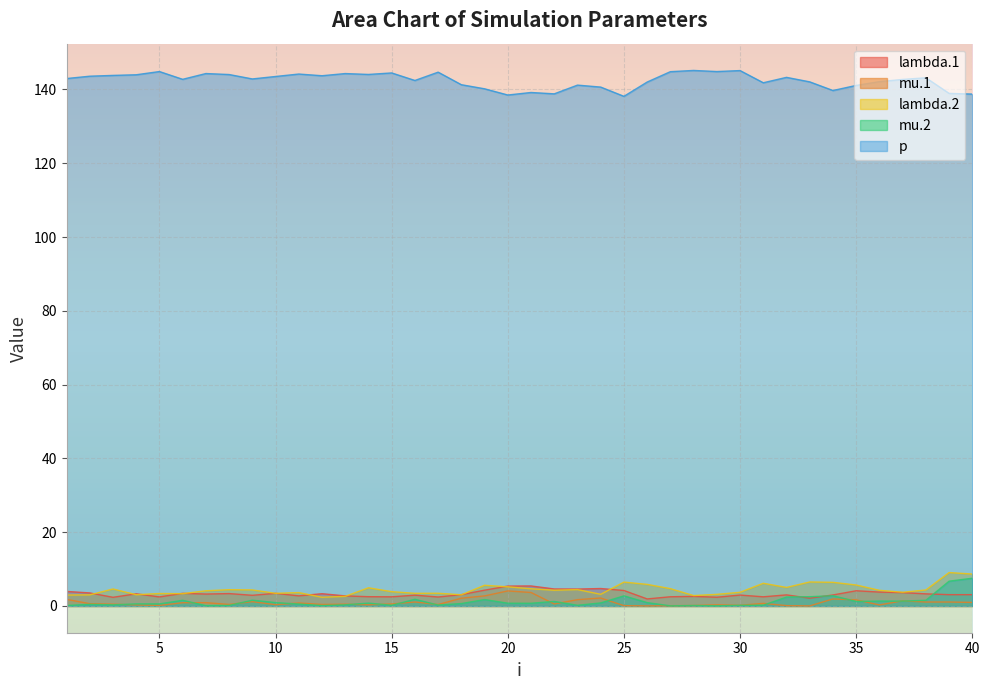

Reading left to right, transcribe all the data shown in this chart.

lambda.1: 1=3.9	2=3.5	3=2.3	4=3.3	5=2.5	6=3.4	7=3.2	8=3.4	9=2.9	10=3.4	11=2.7	12=3.3	13=2.7	14=2.5	15=2.5	16=2.9	17=2.4	18=3.1	19=4.3	20=5.4	21=5.4	22=4.6	23=4.6	24=4.7	25=4.2	26=1.9	27=2.5	28=2.6	29=2.4	30=2.9	31=2.5	32=3.0	33=2.1	34=3.0	35=4.1	36=3.8	37=3.6	38=3.3	39=3.1	40=3.1
mu.1: 1=1.8	2=0.6	3=0.5	4=0.3	5=0.1	6=0.9	7=0.9	8=0.4	9=1.2	10=0.3	11=0.8	12=0.4	13=0.5	14=0.3	15=0.5	16=1.1	17=0.4	18=2.1	19=2.7	20=4.1	21=3.6	22=0.5	23=1.7	24=2.2	25=0.1	26=0.0	27=0.1	28=0.1	29=0.3	30=0.2	31=0.7	32=0.1	33=0.0	34=1.9	35=1.6	36=0.3	37=1.4	38=1.1	39=1.1	40=1.0
lambda.2: 1=2.9	2=3.0	3=4.6	4=3.0	5=3.4	6=3.3	7=4.1	8=4.4	9=4.3	10=3.4	11=3.6	12=2.4	13=2.6	14=4.9	15=3.9	16=3.4	17=3.4	18=3.0	19=5.6	20=5.2	21=4.7	22=4.3	23=4.4	24=3.2	25=6.5	26=5.8	27=4.7	28=2.8	29=3.1	30=3.7	31=6.2	32=5.0	33=6.5	34=6.4	35=5.7	36=4.2	37=3.7	38=4.3	39=9.1	40=8.7
mu.2: 1=0.1	2=0.4	3=0.3	4=0.6	5=0.6	6=1.5	7=0.1	8=0.1	9=1.6	10=0.9	11=0.5	12=0.1	13=0.3	14=0.8	15=0.2	16=1.8	17=0.2	18=0.7	19=1.7	20=0.7	21=0.7	22=1.2	23=0.2	24=0.8	25=2.7	26=0.9	27=0.0	28=0.1	29=0.0	30=0.2	31=0.2	32=2.4	33=2.5	34=2.8	35=1.2	36=1.3	37=1.3	38=1.5	39=6.7	40=7.5
p: 1=143.0	2=143.6	3=143.8	4=144.0	5=144.9	6=142.8	7=144.3	8=144.1	9=142.9	10=143.5	11=144.2	12=143.7	13=144.3	14=144.1	15=144.5	16=142.4	17=144.7	18=141.3	19=140.2	20=138.5	21=139.2	22=138.8	23=141.2	24=140.6	25=138.1	26=142.0	27=144.8	28=145.2	29=144.9	30=145.1	31=141.8	32=143.3	33=142.1	34=139.7	35=141.1	36=142.1	37=142.7	38=143.2	39=138.9	40=138.8